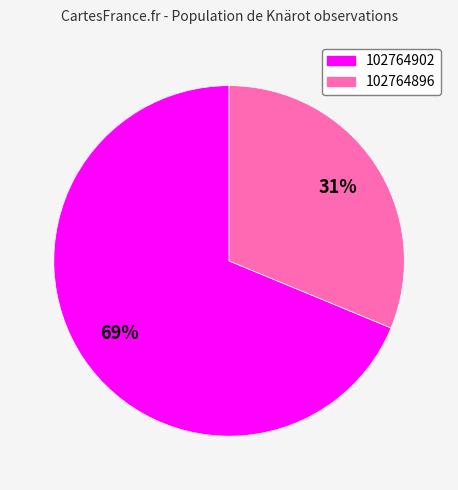

To the nearest percent, what is the combined percentage of 102764902 and 102764896?

100%